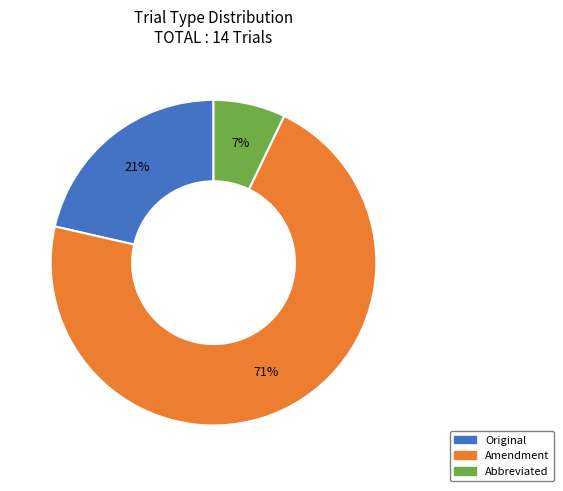

What is the largest slice in the pie chart?

Amendment